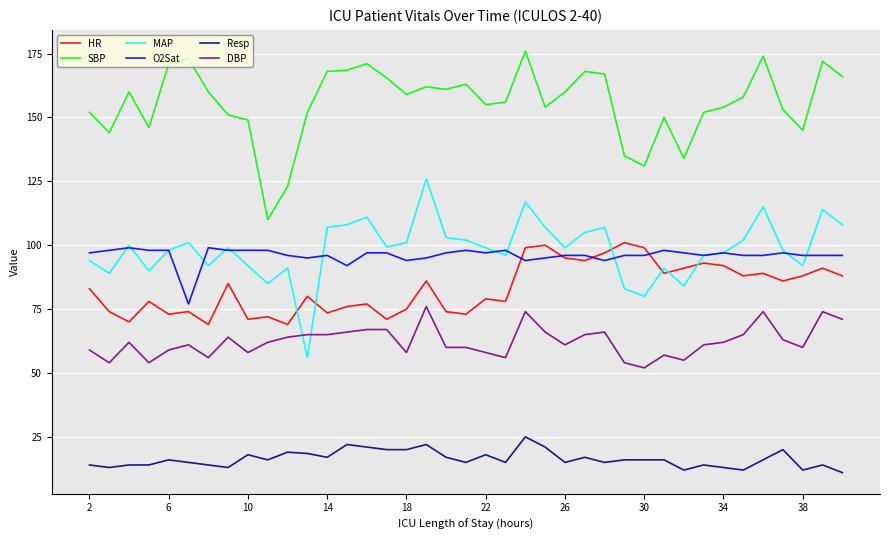

Which series has the largest total across all categories?

SBP